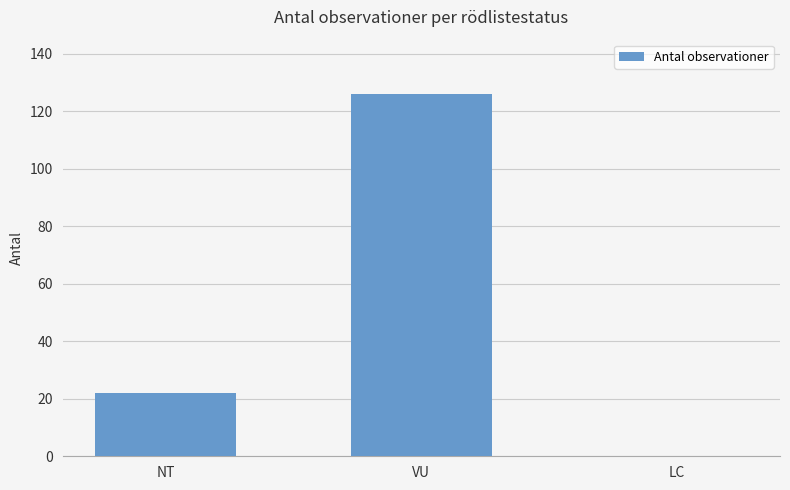

Where is the data nearest to the value 63?

NT